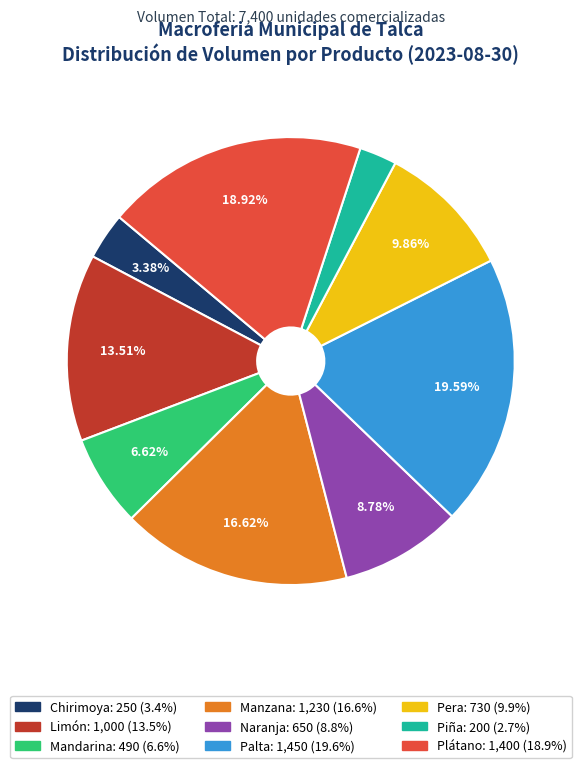

Is there any slice that represents more than half of the pie?

No